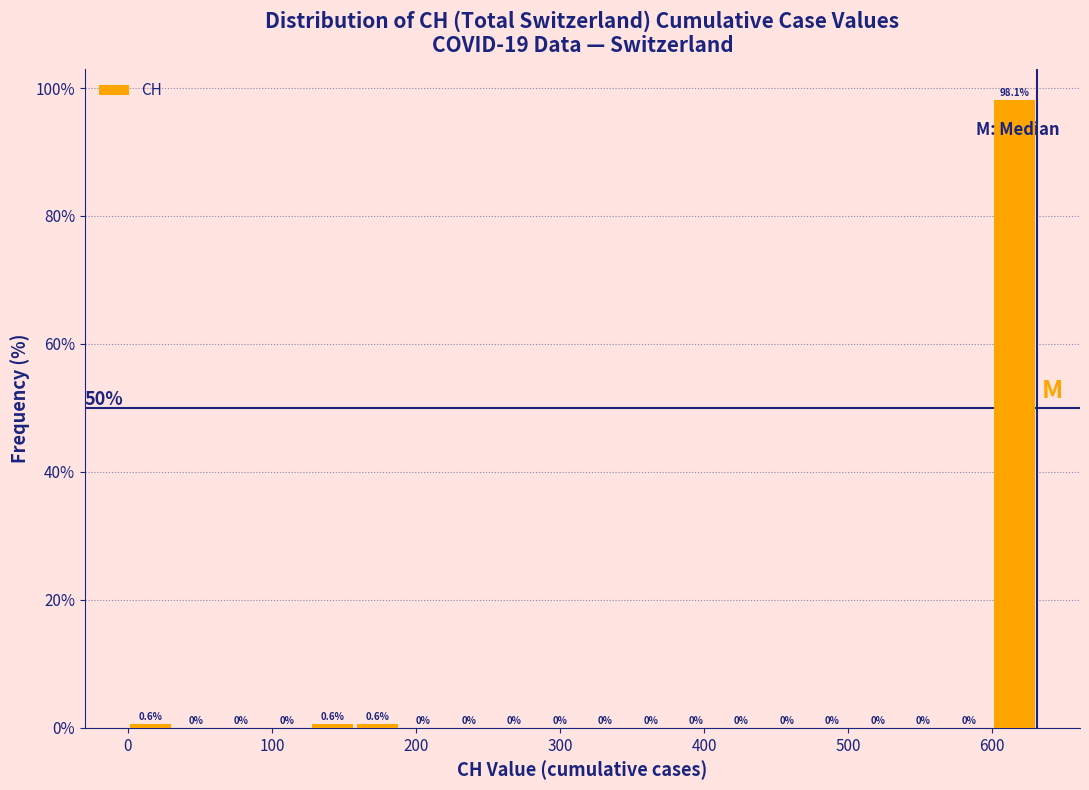

Read against the x-axis, roughly where is the centre of the tallest bar?

620